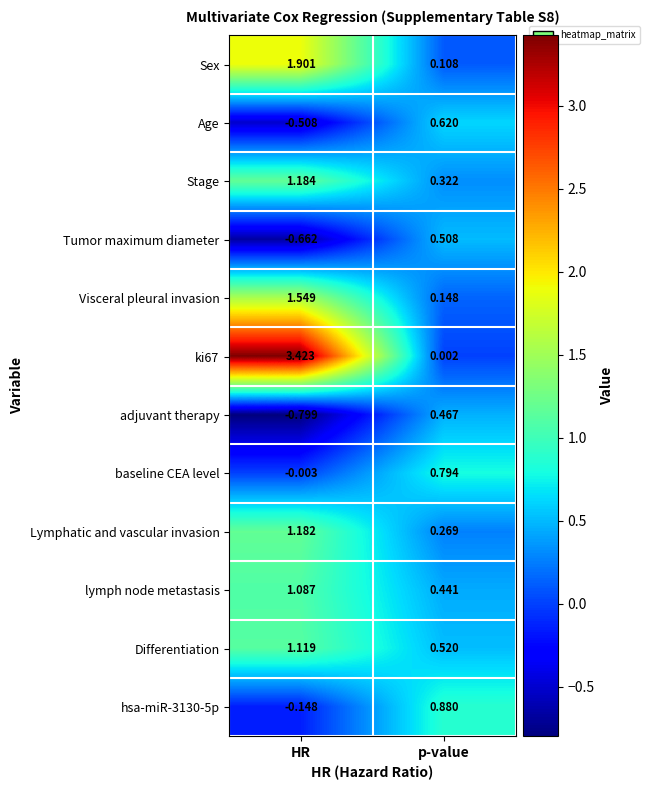

Which series has the largest total across all categories?

ki67